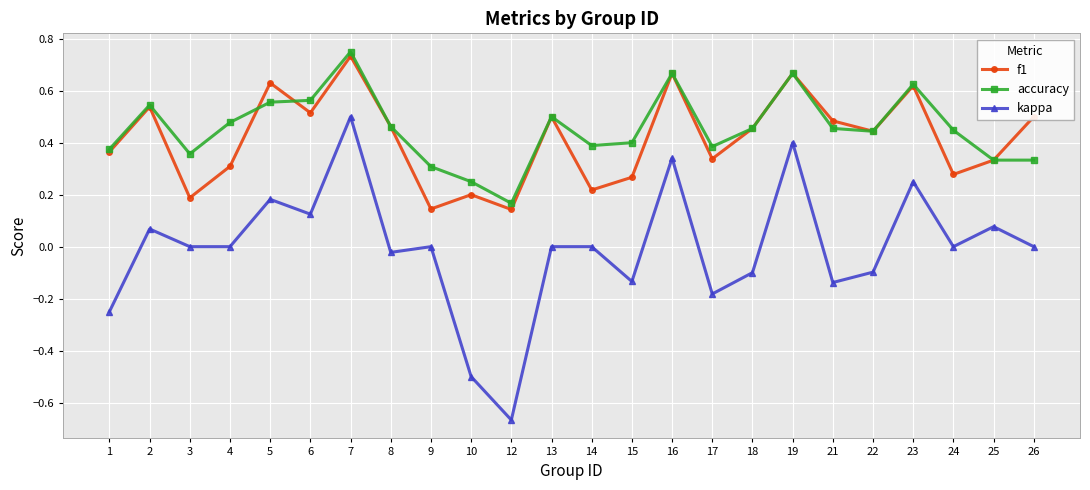

What is the sum of the accuracy values at 22 and 8?

0.9